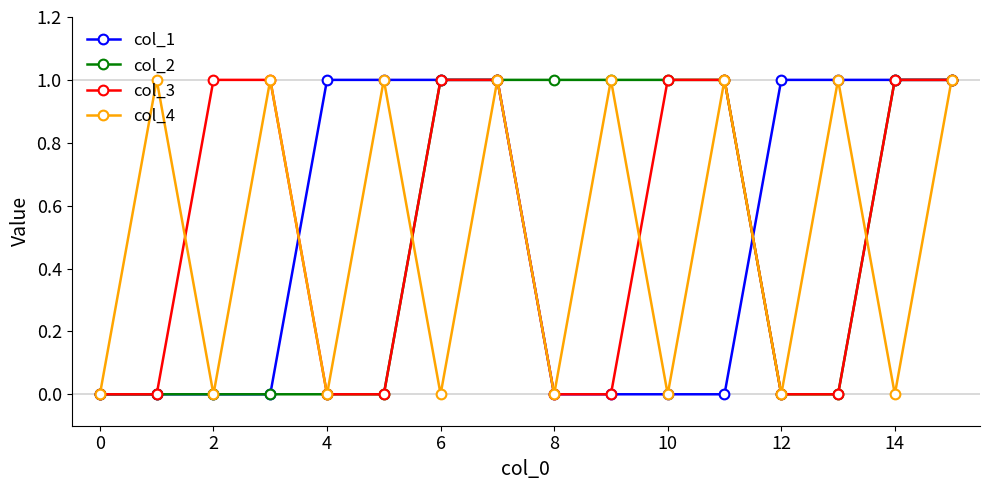

Is the value of col_2 at 4 greater than the value of col_3 at 14?

No